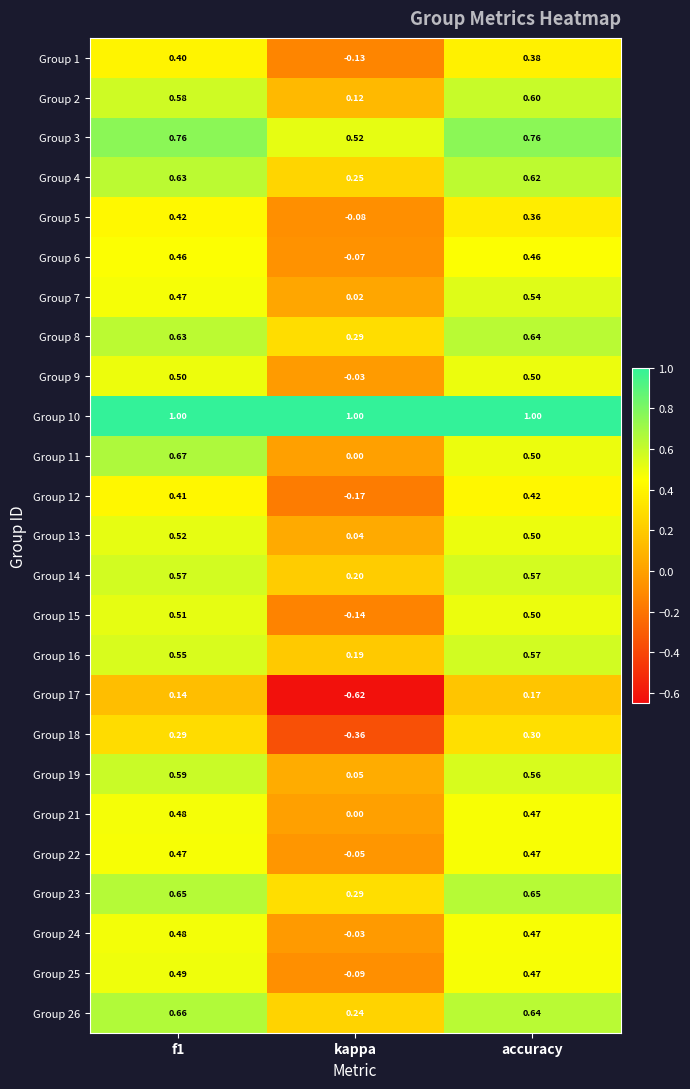

Where is Group 3 nearest to the value 0?

kappa